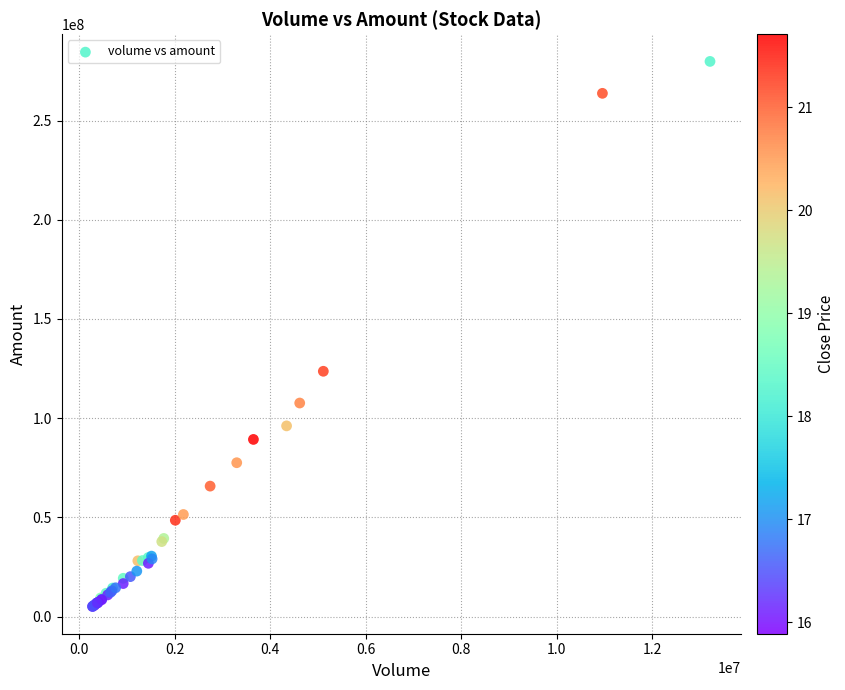

What Y value in the scatter plot is closest to 142424147?

123606731